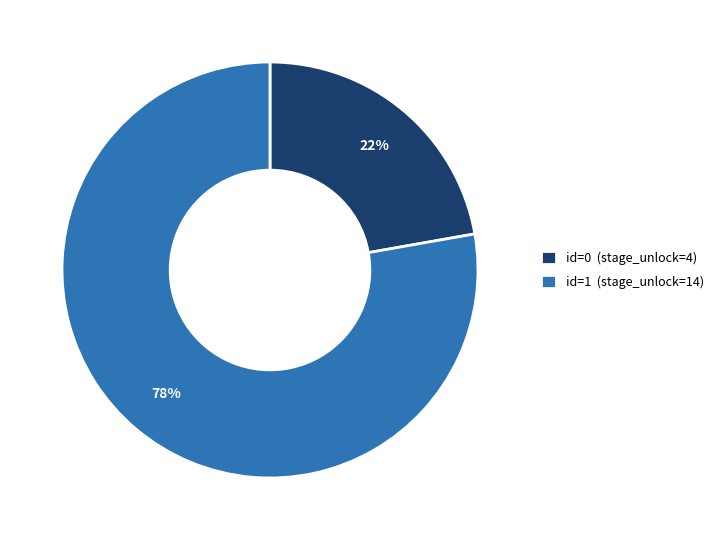

Count the number of slices in the pie.

2